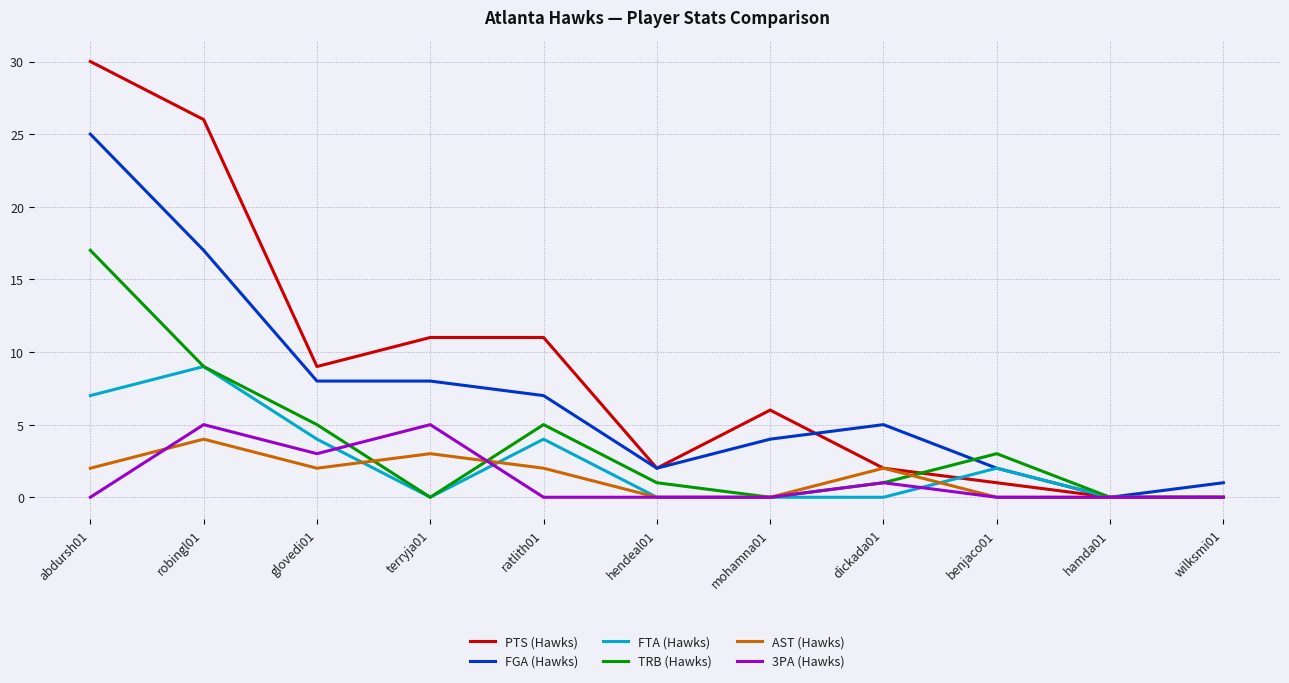

Which series has the largest total across all categories?

PTS (Hawks)